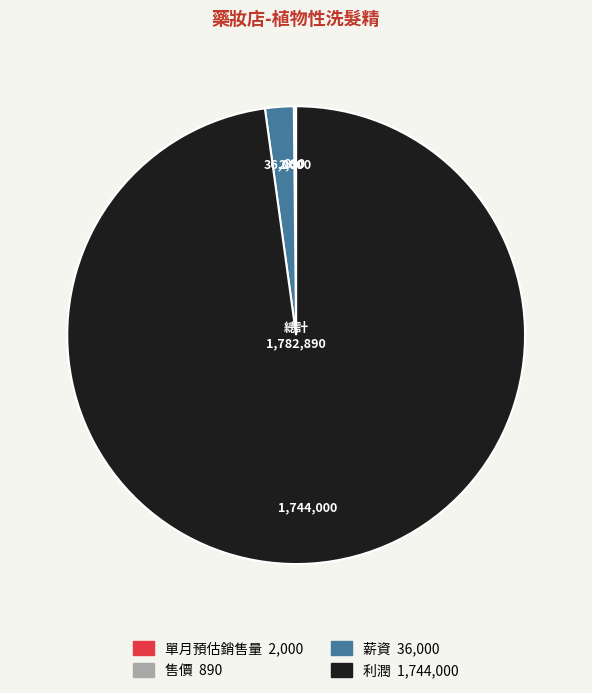

Is there a majority slice in this chart?

Yes